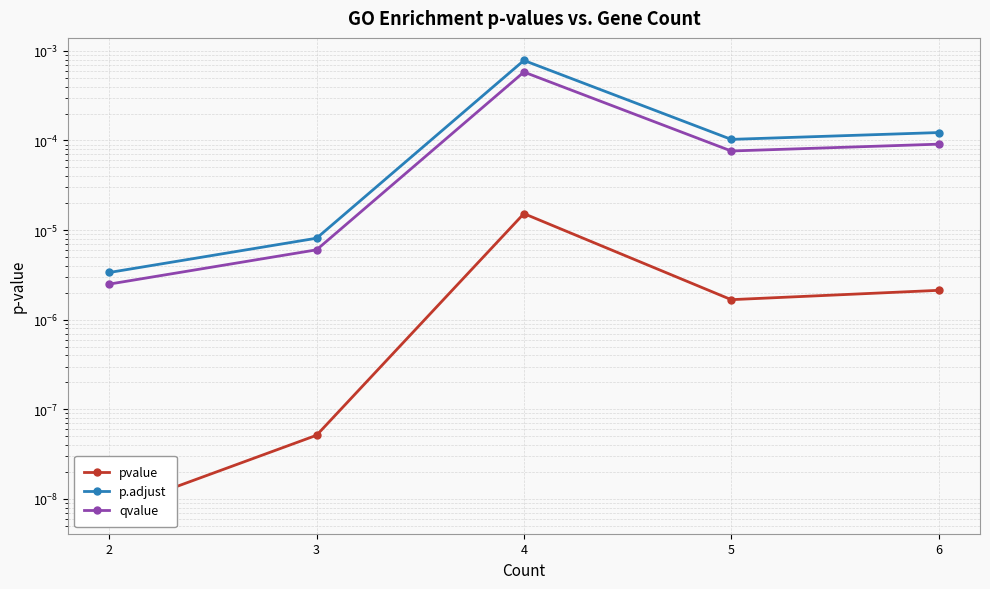

Which series changed the most between 2 and 3?

p.adjust